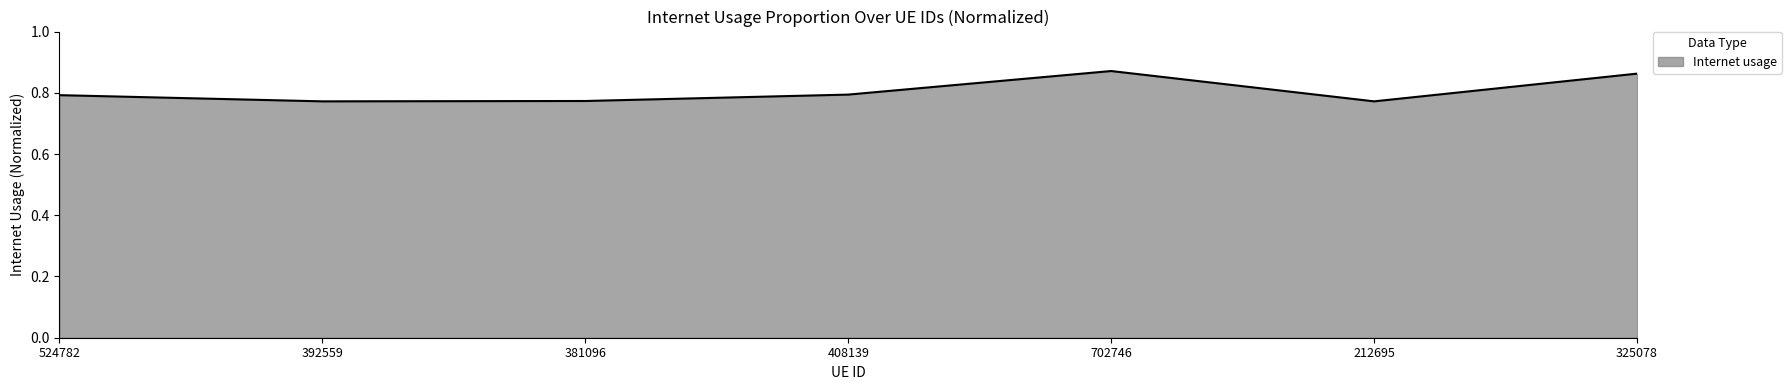

How many interior local valleys (lower than both neighbors) does the data have?

2